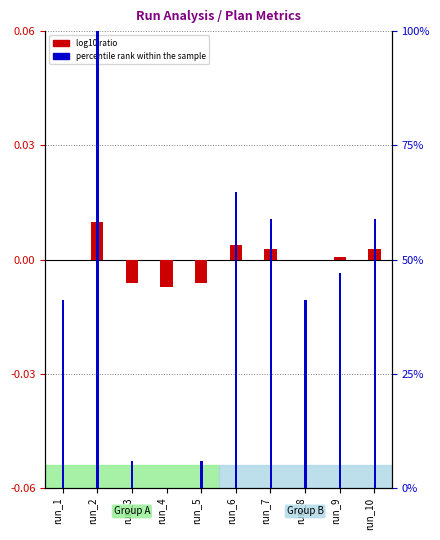

At which label is log10 ratio closest to 0?

run_1